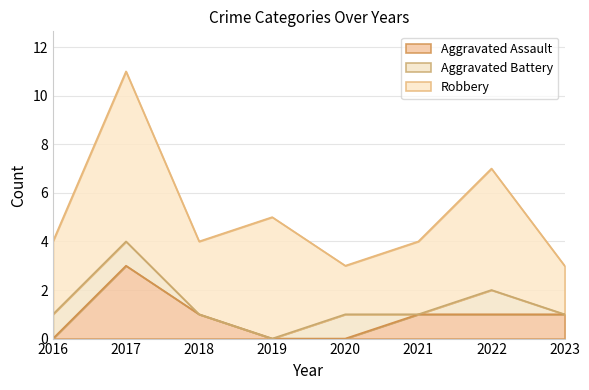

Which series changed the most between 2016 and 2019?

Robbery